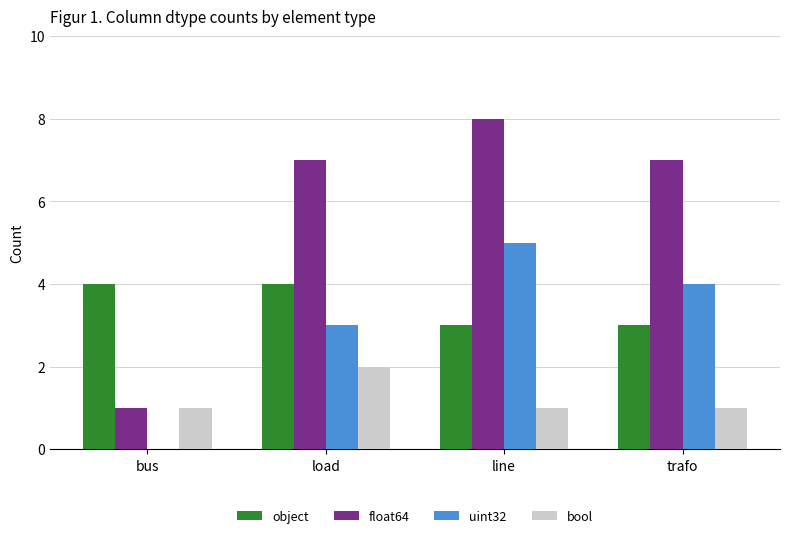

Is it true that bool equals 1 at trafo?

True